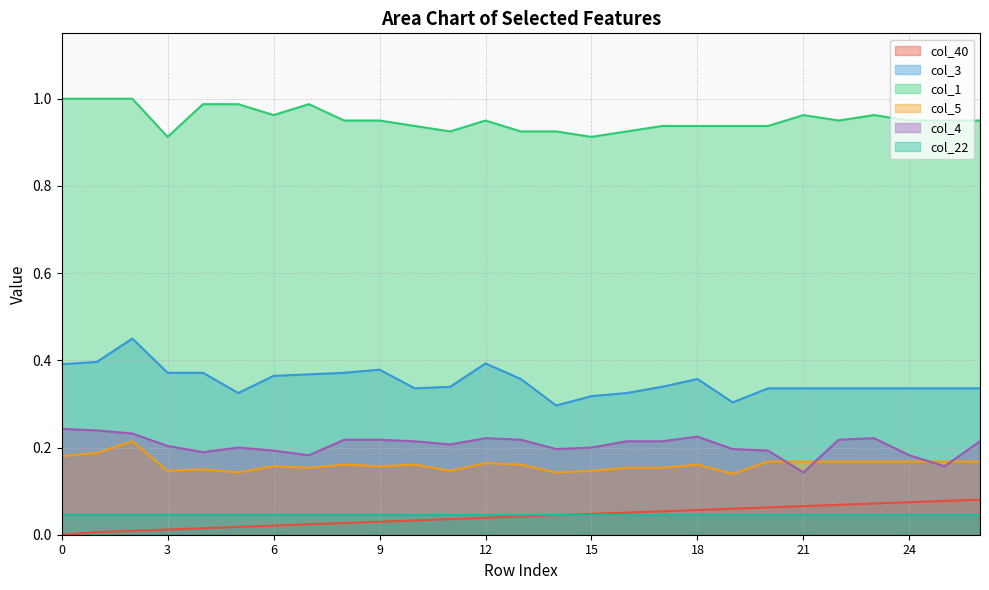

Read the col_3 value at 21.

0.3